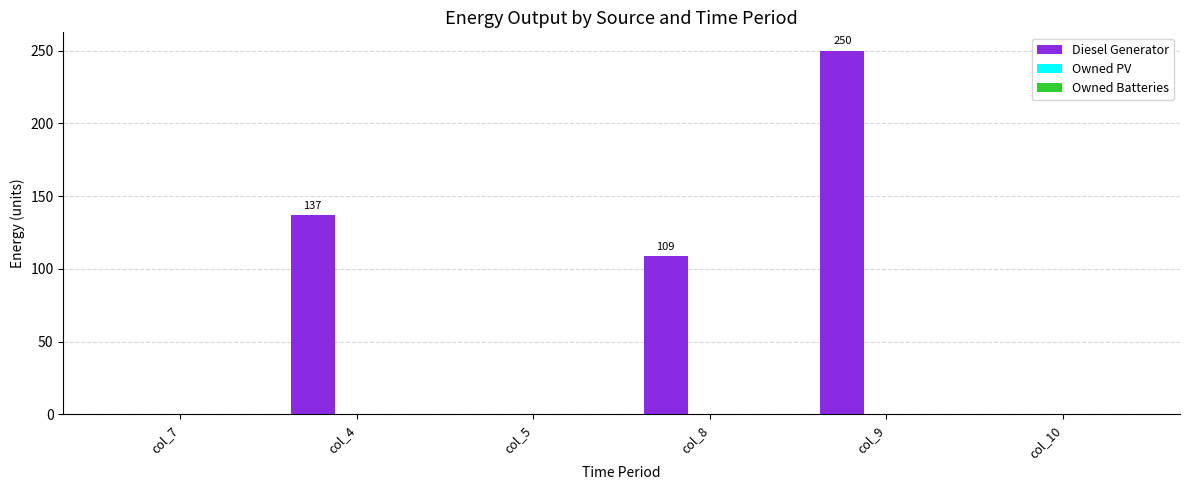

Which category has the highest value across all series?

col_9